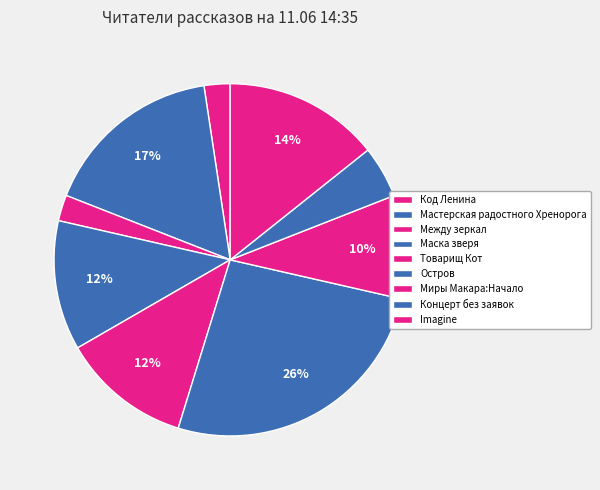

The Остров slice represents 26% of the pie. True or false?

True